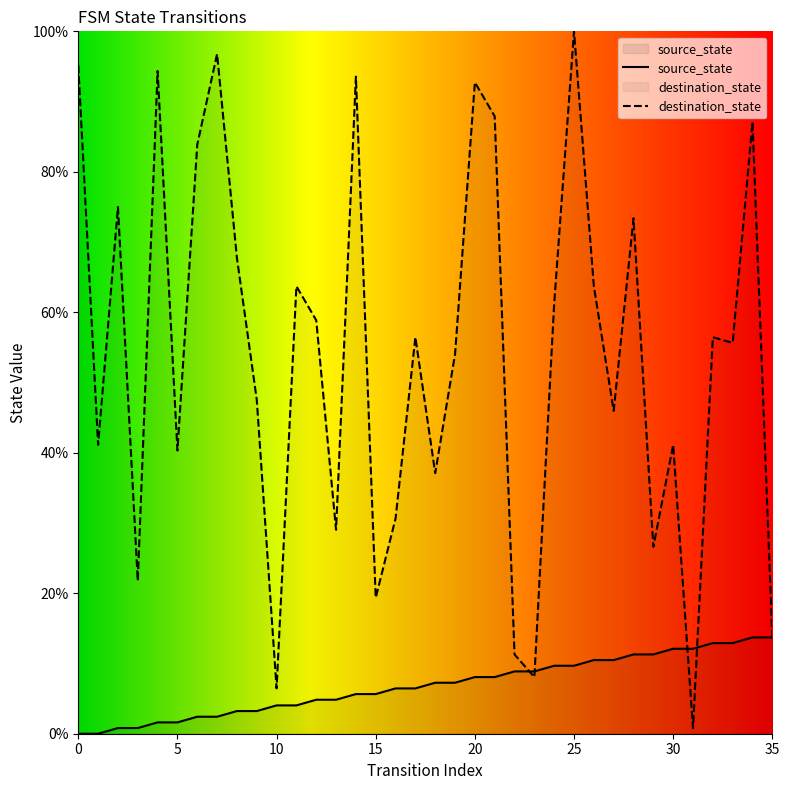

Which label corresponds to the largest value in the chart?

25